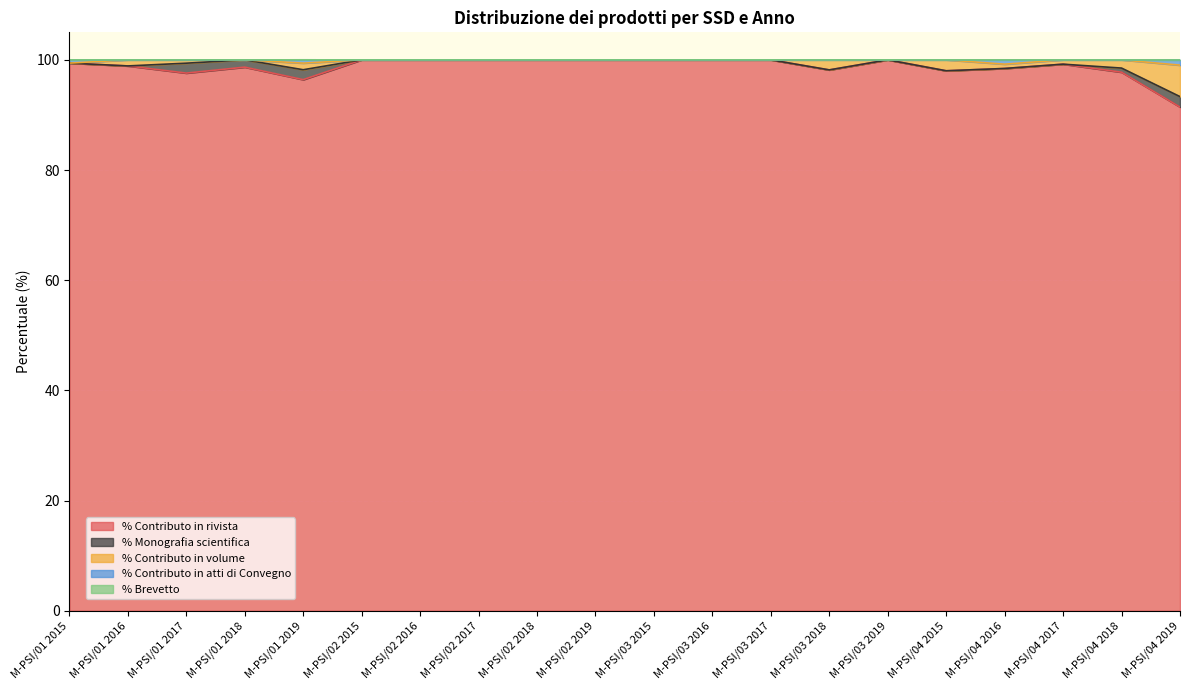

Which series has the largest range (max minus min)?

% Contributo in rivista